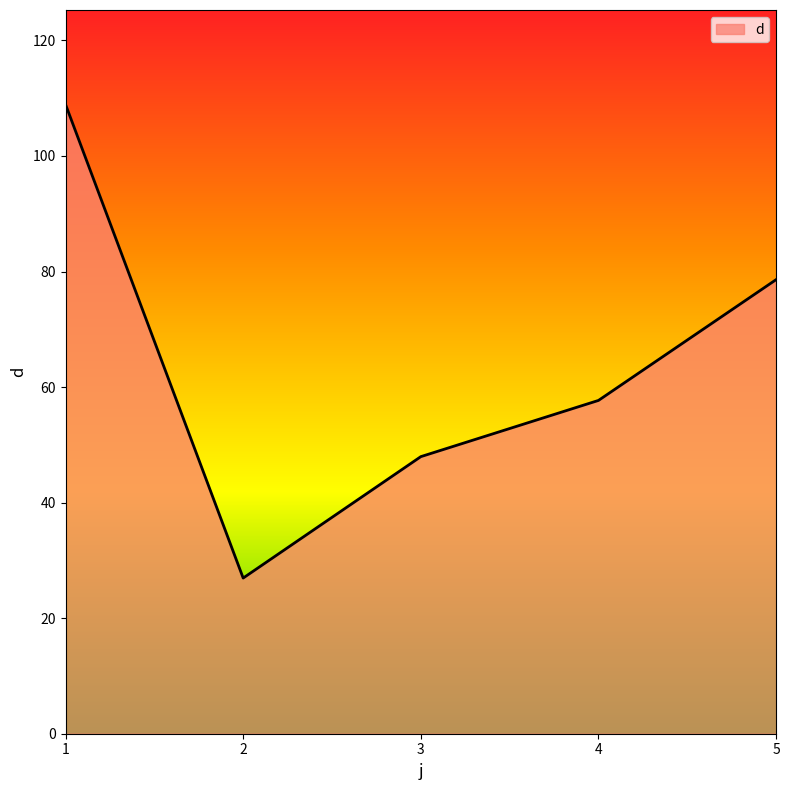

Between 1 and 4, which is larger?

1